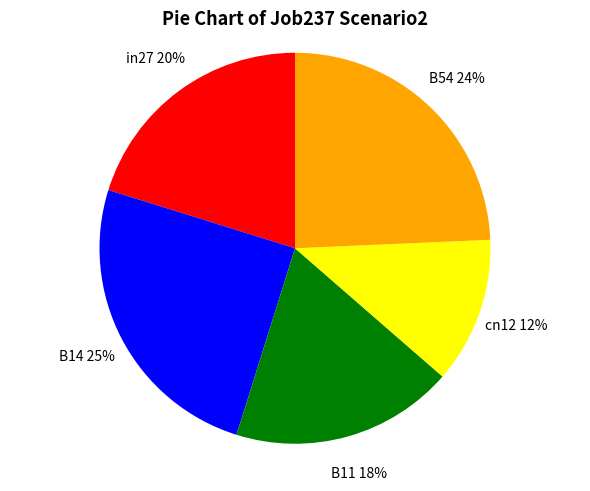

To the nearest percent, what is the difference between the largest and smallest slice percentages?

13%